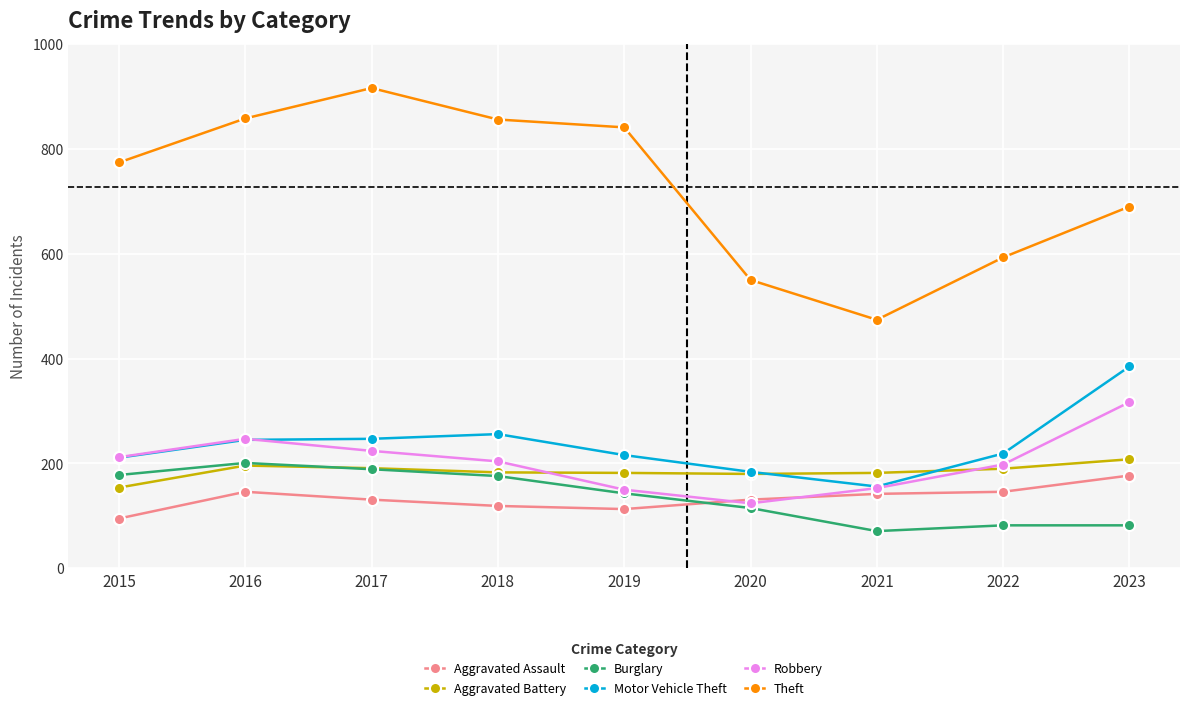

Is it true that Burglary equals 82 at 2022?

True